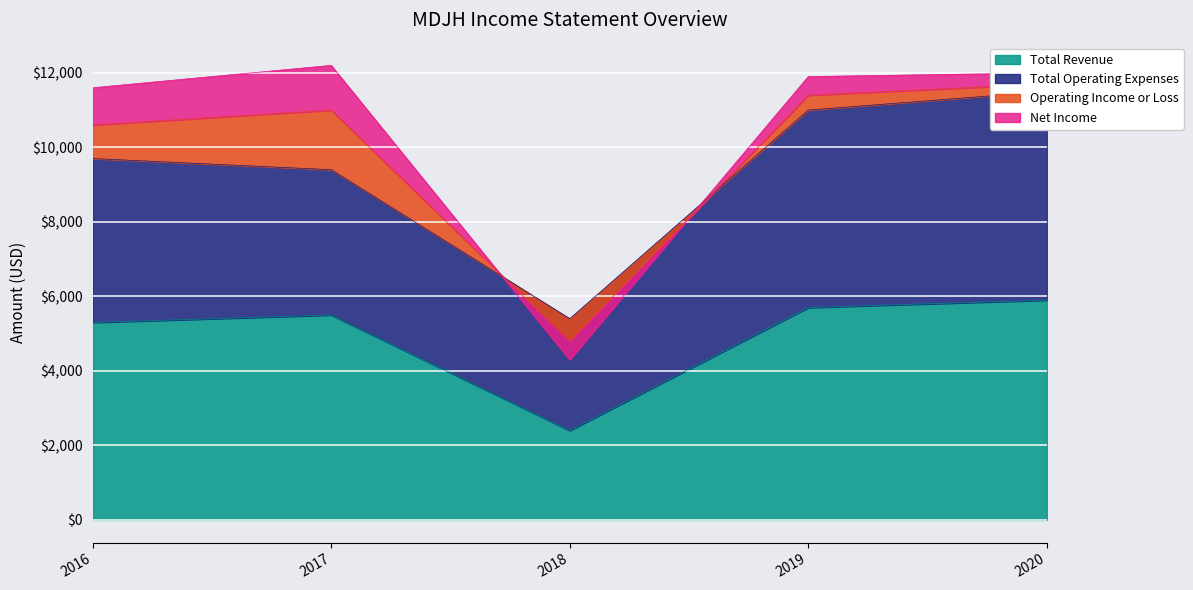

Which has a higher value, 2018 or 2016?

2016